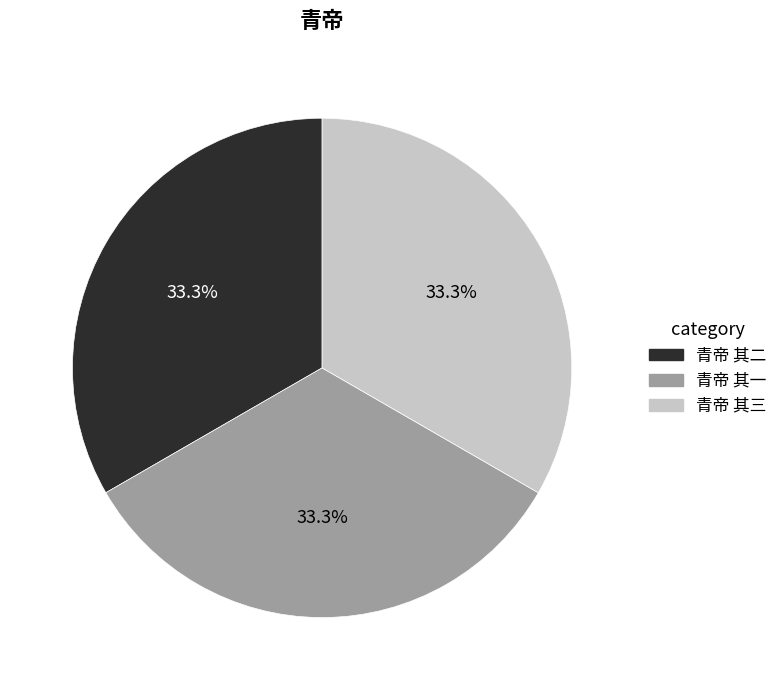

What is the ratio of the value at 青帝 其三 to the value at 青帝 其二?

1.0